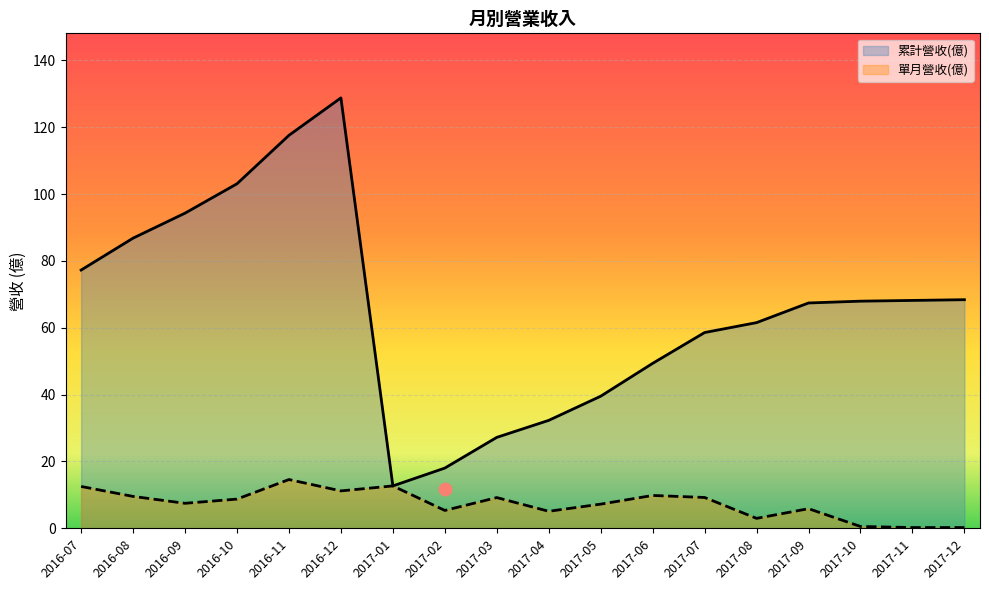

Which series contains the highest Y value?

累計營收(億)